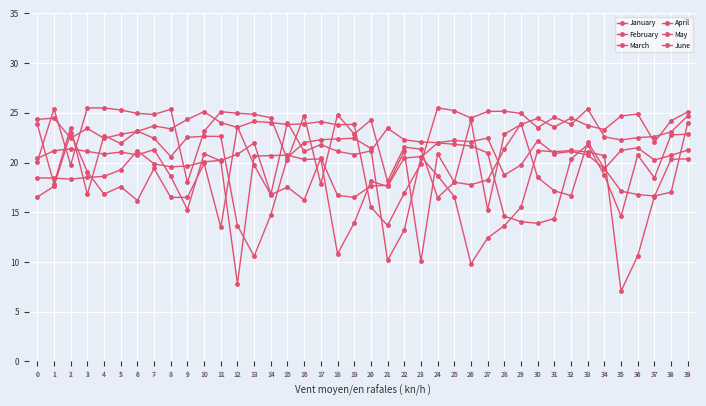

How many lines are shown in the chart?

6